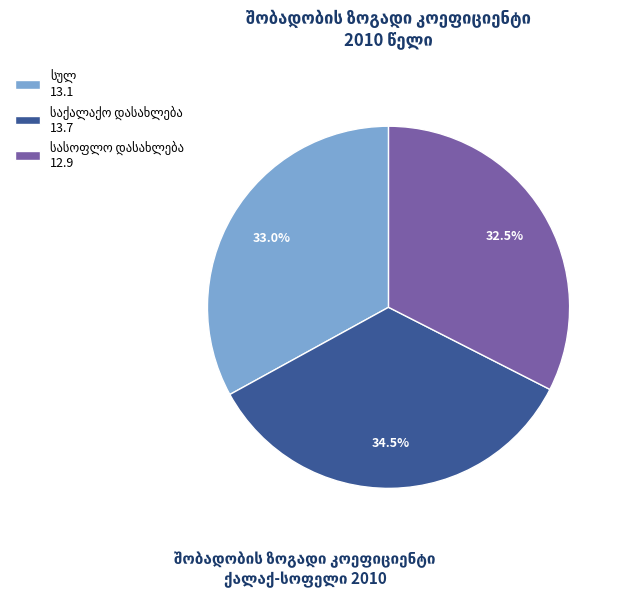

How many segments does this pie chart have?

3